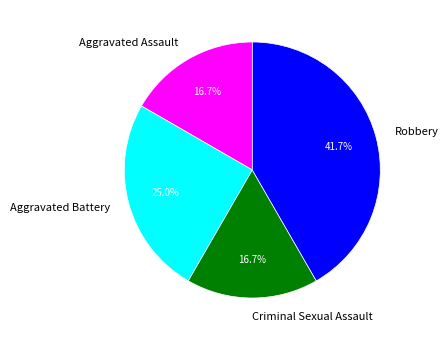

Does Aggravated Assault account for over 50% of the chart?

No